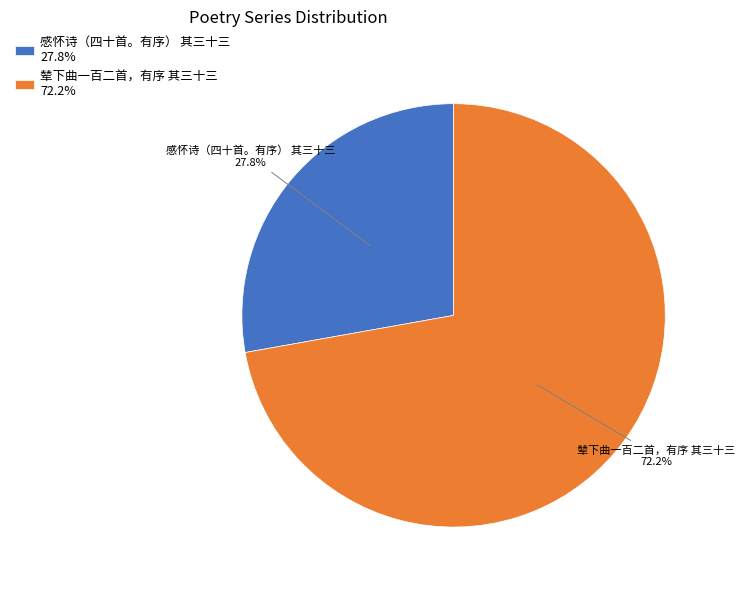

Combined, what portion of the pie is 感怀诗（四十首。有序） 其三十三 and 辇下曲一百二首，有序 其三十三?

100.0%